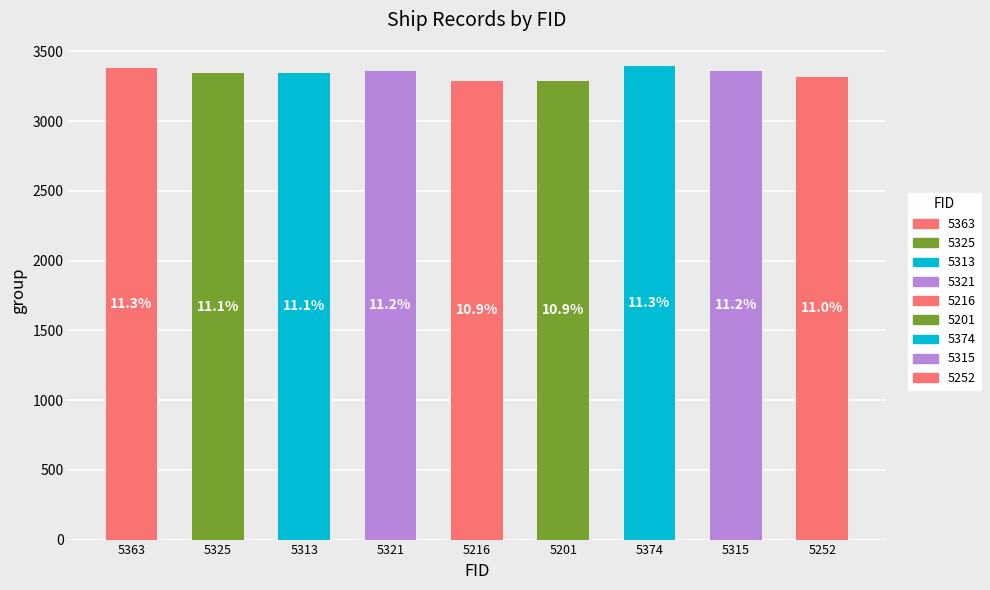

Which category has the highest value across all series?

5374